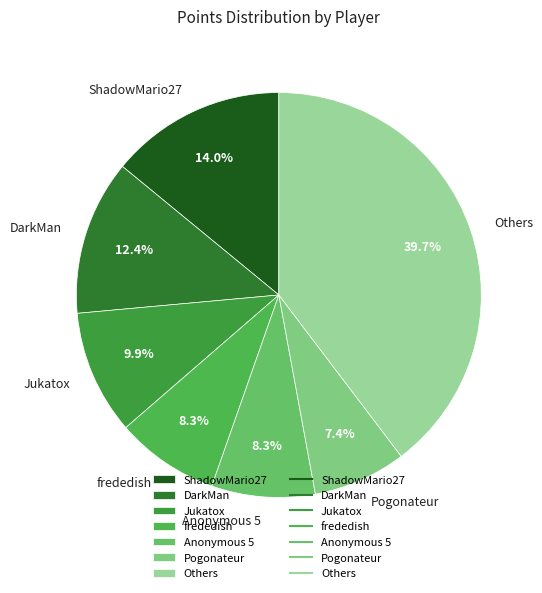

To the nearest percent, what is the difference between the Anonymous 5 and ShadowMario27 slice percentages?

6%